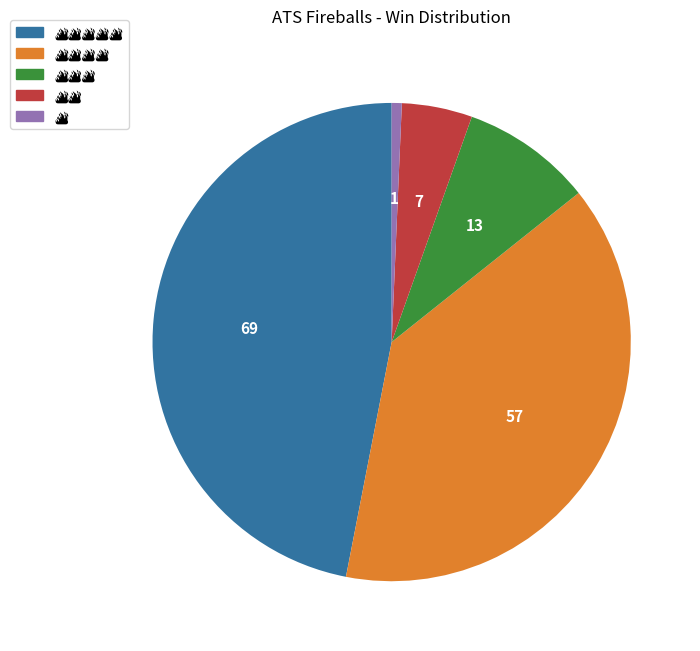

Does any single category account for the majority?

No